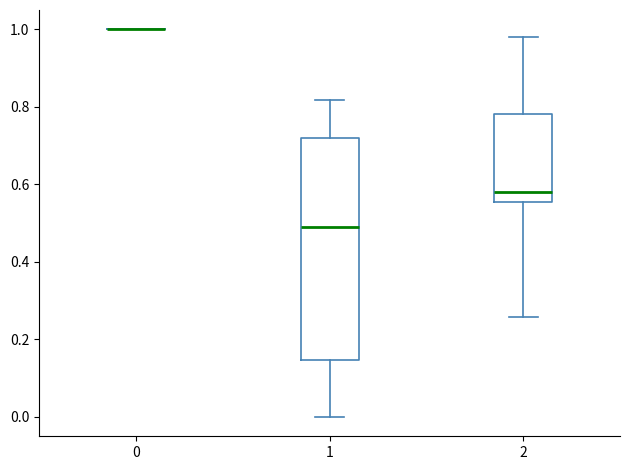

Which box is the tallest, from its lower edge to its upper edge?

1